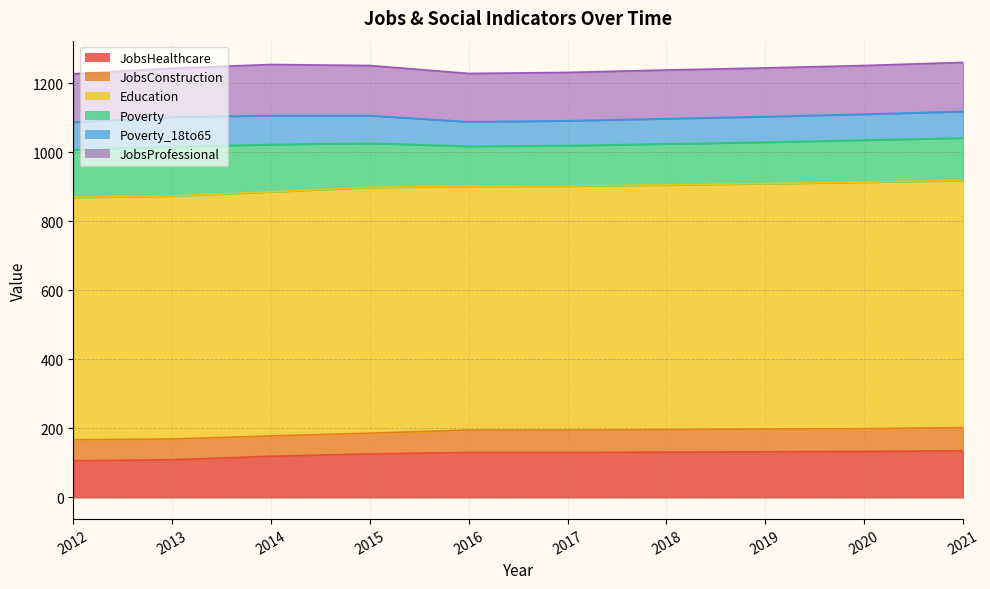

Reading left to right, transcribe all the data shown in this chart.

JobsHealthcare: 2012=106	2013=109	2014=119	2015=126	2016=130	2017=130	2018=131	2019=132	2020=133	2021=135
JobsConstruction: 2012=61	2013=60	2014=59	2015=60	2016=65	2017=65	2018=65	2019=66	2020=66	2021=67
Education: 2012=702	2013=704	2014=707	2015=712	2016=706	2017=707	2018=709	2019=711	2020=714	2021=716
Poverty: 2012=138	2013=143	2014=137	2015=128	2016=116	2017=117	2018=119	2019=120	2020=122	2021=123
Poverty_18to65: 2012=80	2013=86	2014=84	2015=80	2016=71	2017=72	2018=73	2019=74	2020=75	2021=77
JobsProfessional: 2012=140	2013=141	2014=148	2015=145	2016=140	2017=140	2018=141	2019=141	2020=141	2021=142